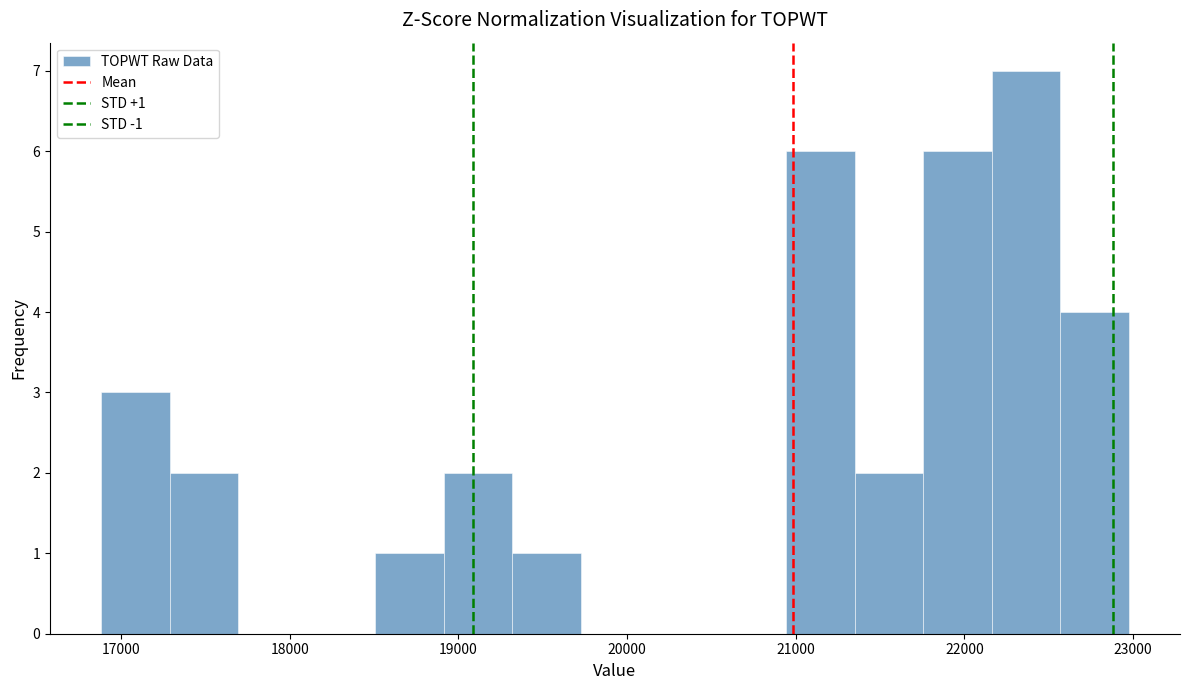

Which range on the x-axis has the tallest bar?

22200 to 22600